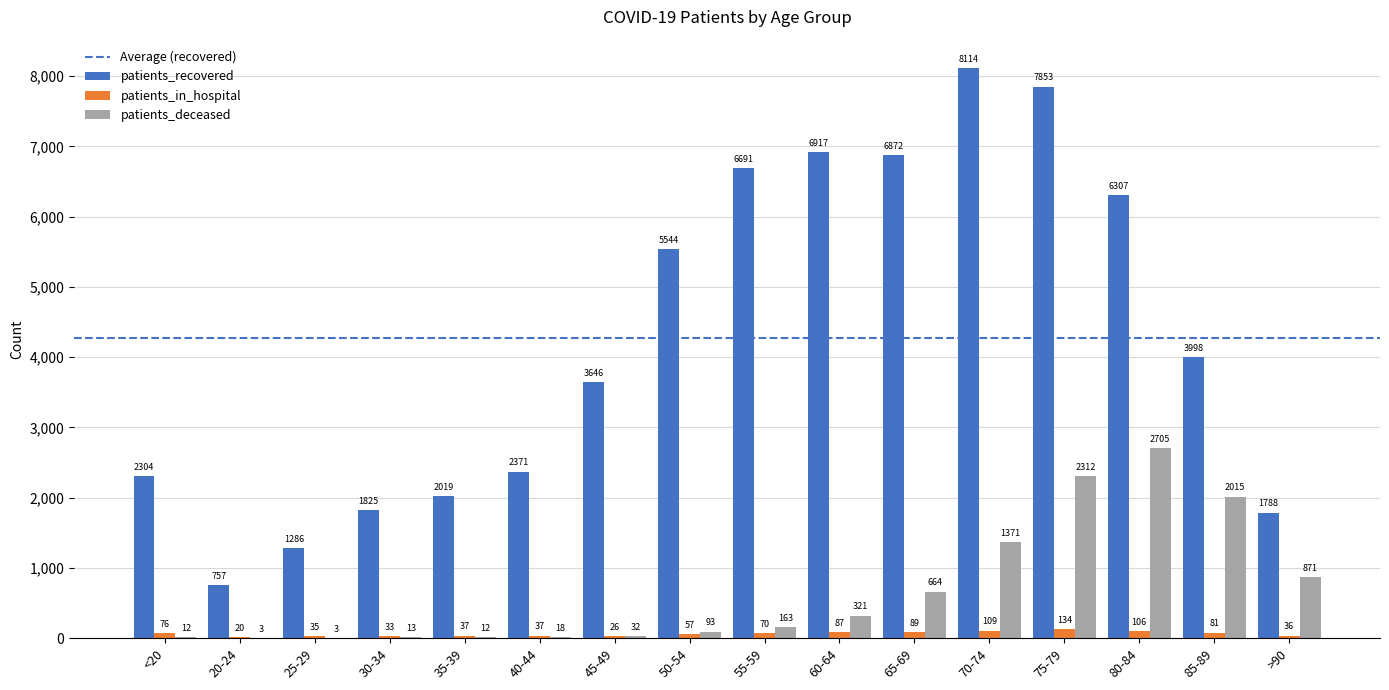

Is the value of patients_deceased at 65-69 greater than the value of patients_in_hospital at 60-64?

Yes